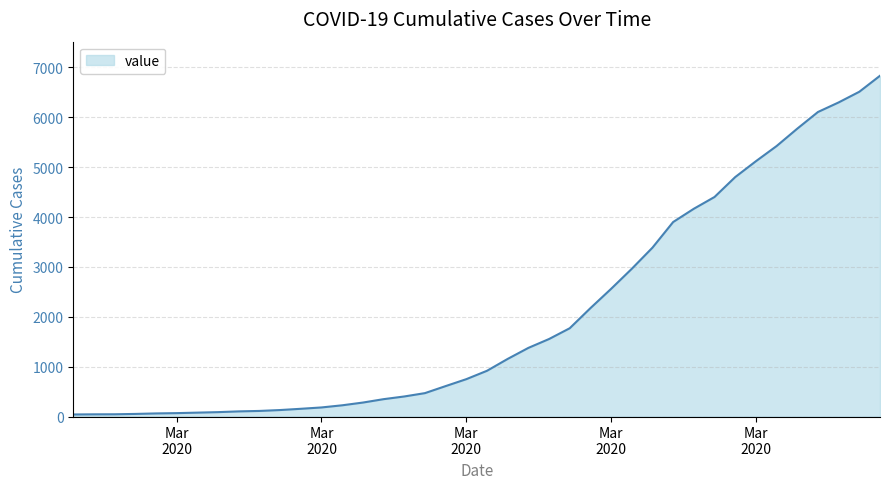

What is the difference between the maximum and minimum values?

6792